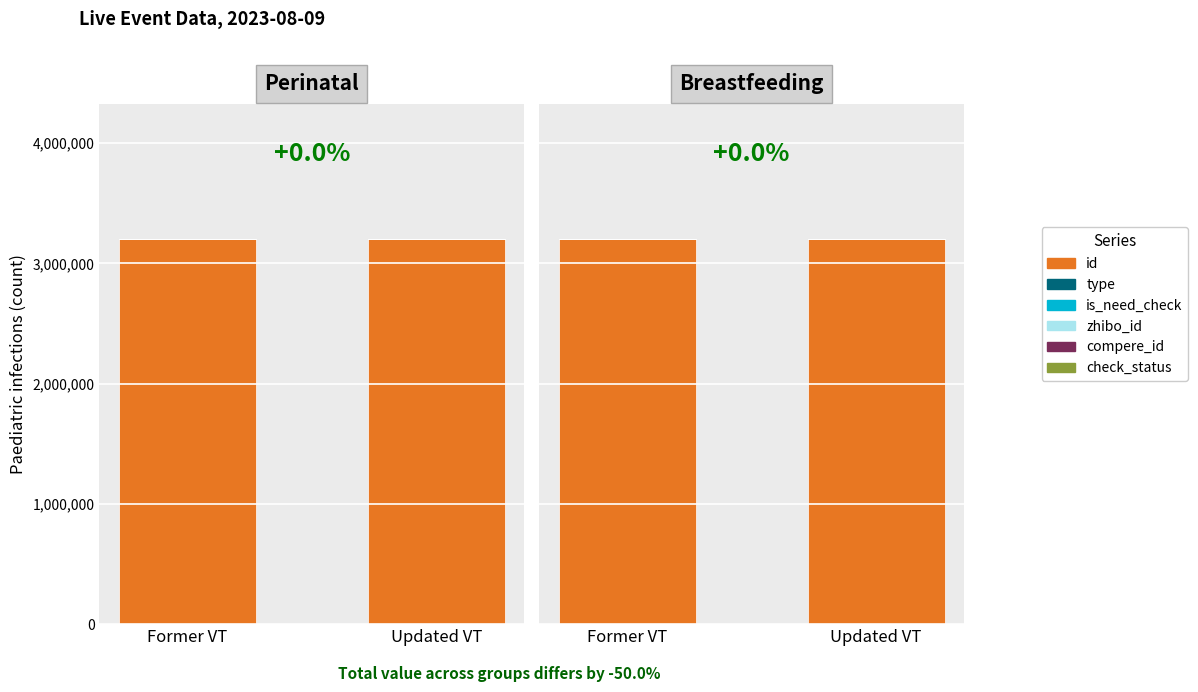

At which label is zhibo_id closest to 152?

Former VT